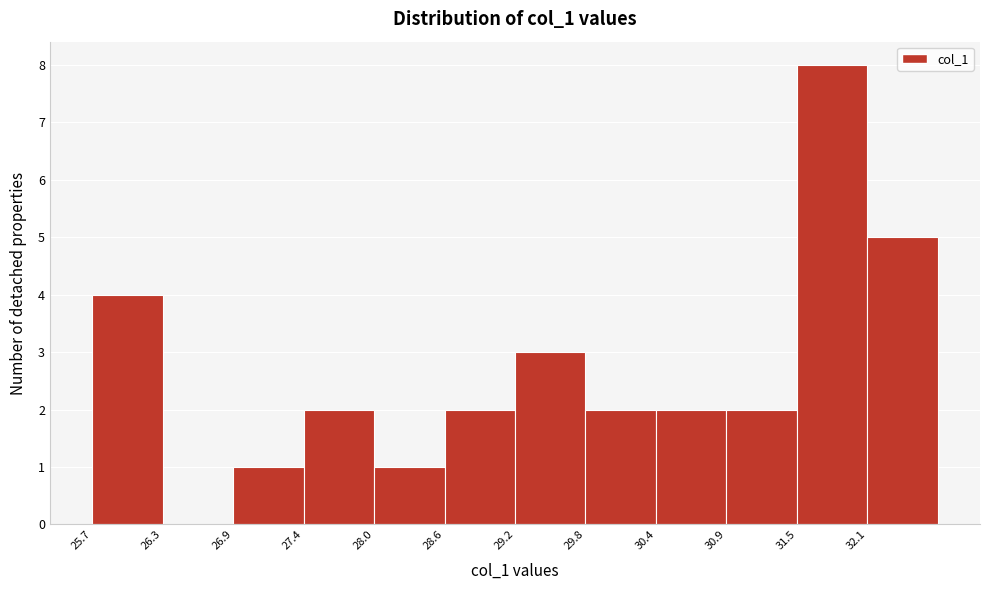

Which range on the x-axis has the tallest bar?

31.5 to 32.1